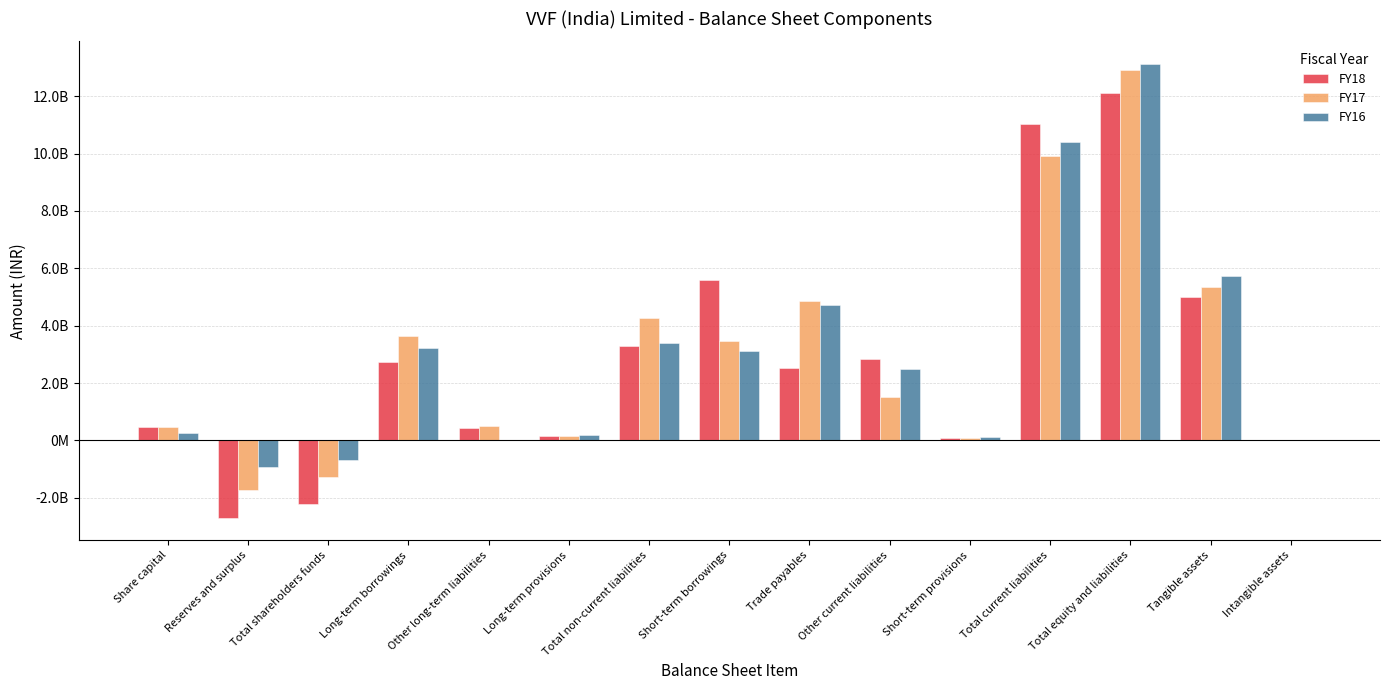

What is the difference between the FY17 values at Trade payables and Other long-term liabilities?

4376590000